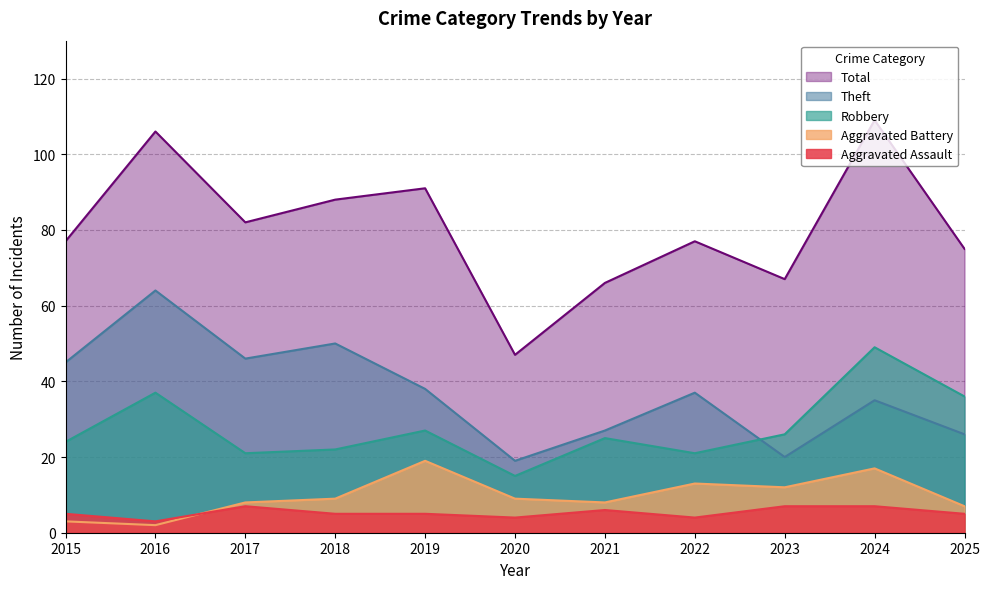

True or false: Total has a value of 43 at 2019.

False